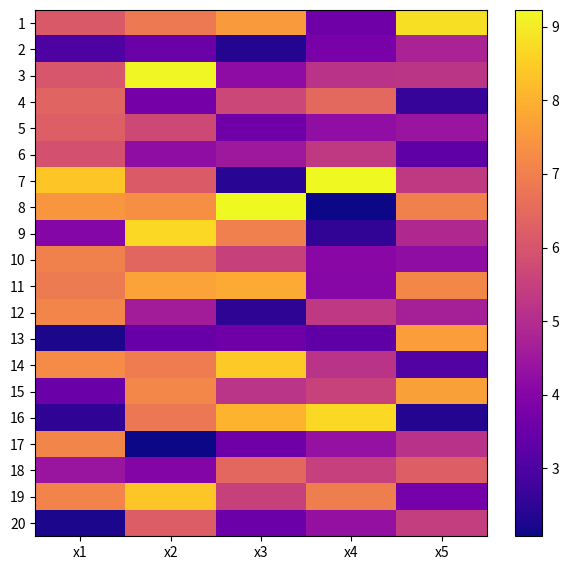

Which label corresponds to the smallest value in the chart?

x2